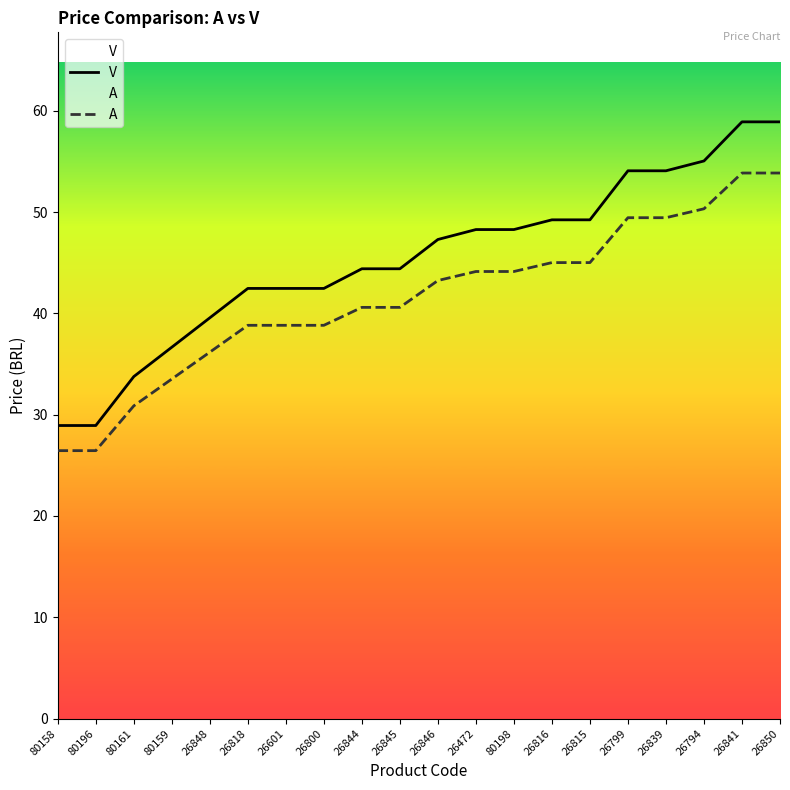

Which series has the largest total across all categories?

V